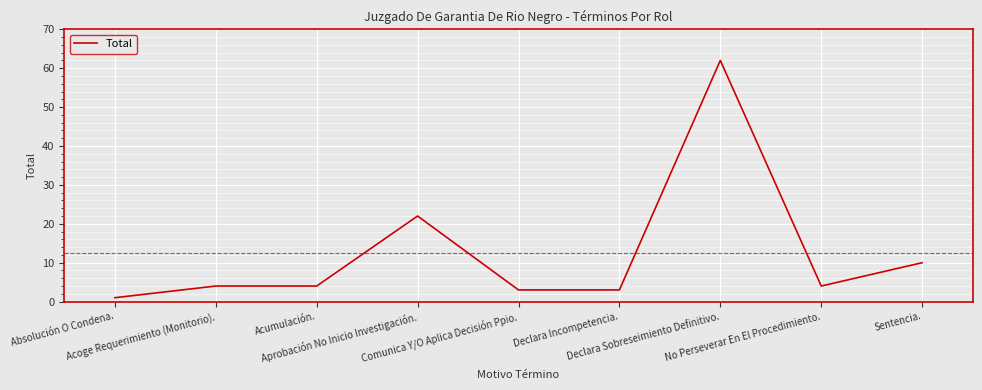

What is the minimum value shown in the chart?

1